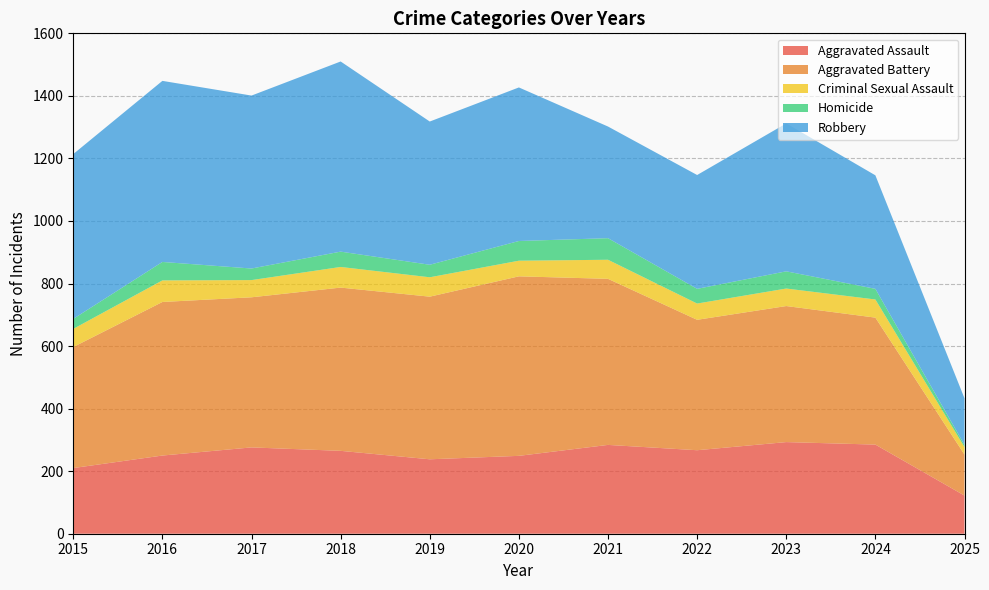

Reading left to right, transcribe all the data shown in this chart.

Aggravated Assault: 210	250	276	265	238	249	284	267	293	285	122
Aggravated Battery: 387	491	480	522	520	574	531	417	435	406	131
Criminal Sexual Assault: 58	69	55	66	62	50	61	52	56	58	24
Homicide: 32	59	37	49	40	63	69	47	55	34	7
Robbery: 527	579	553	608	458	491	357	364	473	363	149